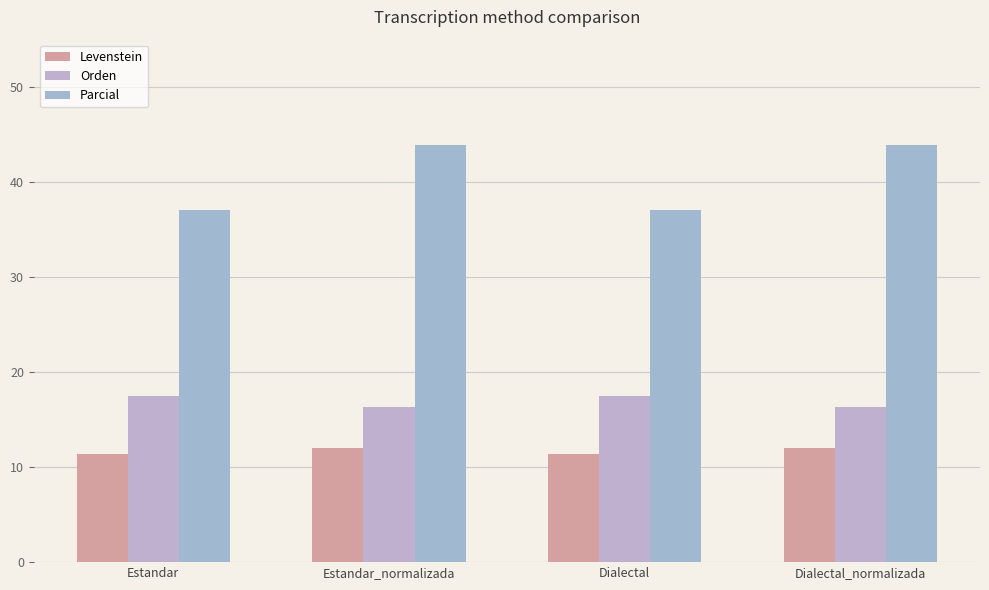

At which category is the sum across all series the highest?

Estandar_normalizada